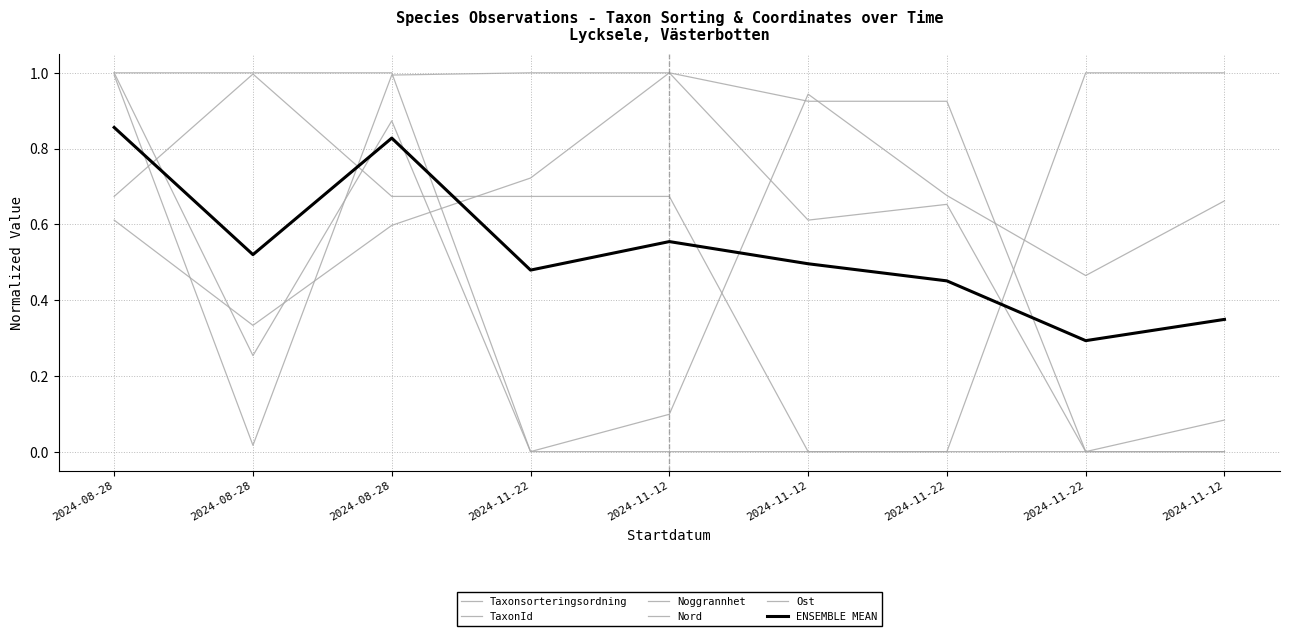

Which series has the widest spread of values?

Taxonsorteringsordning